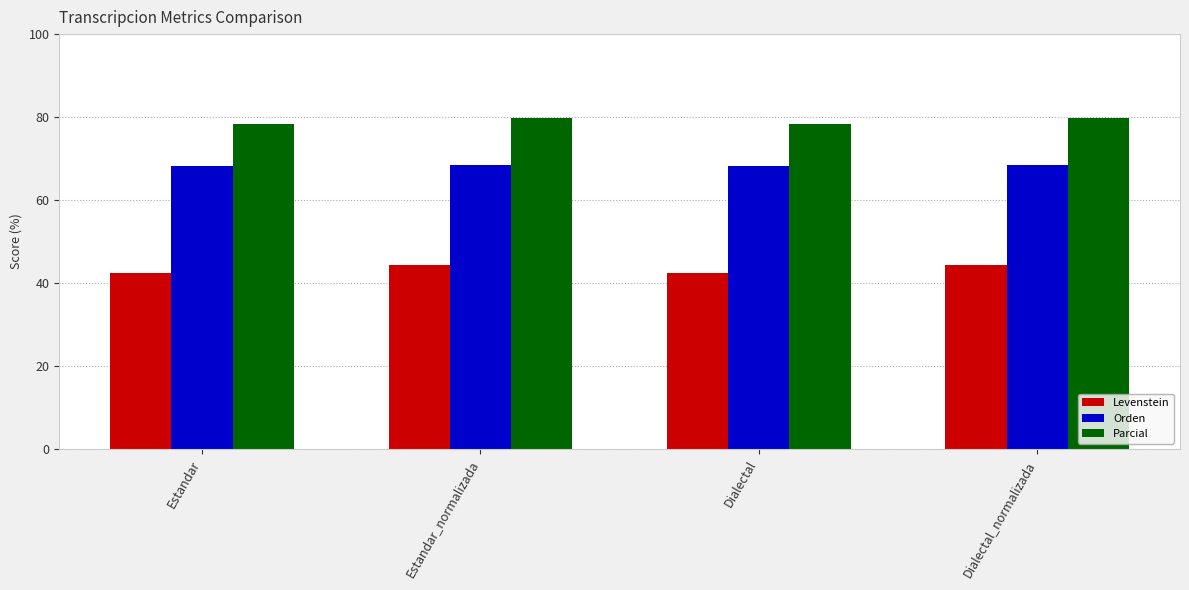

How many bars are there in total?

12